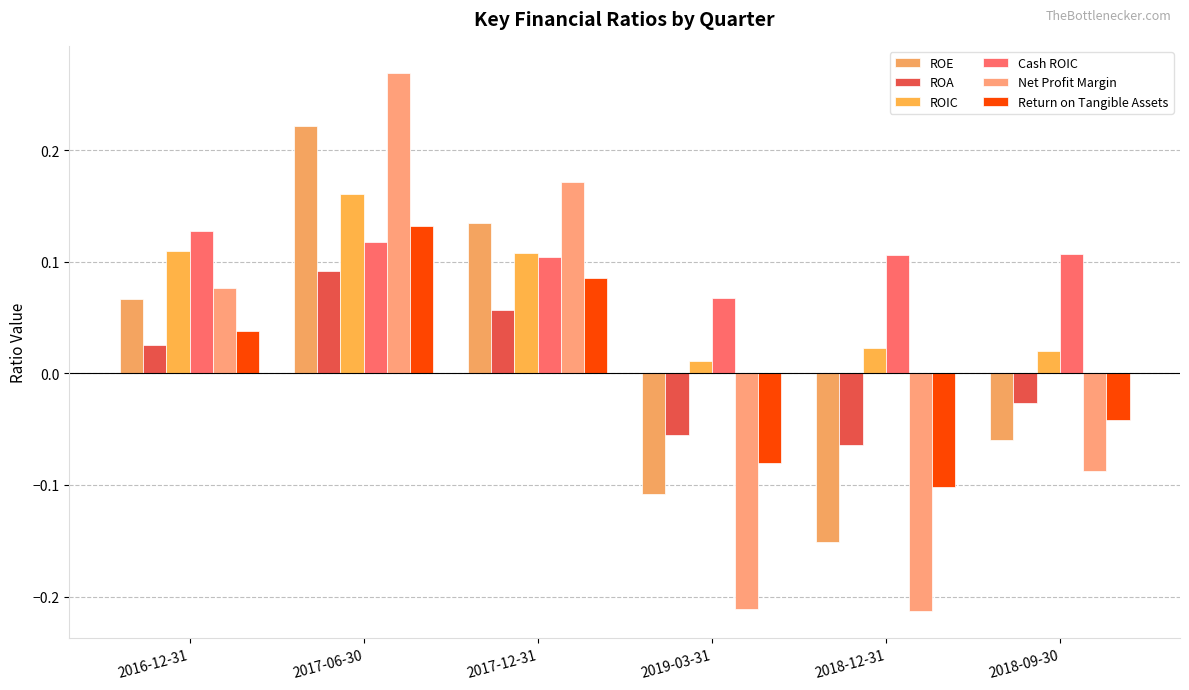

Does the chart contain stacked bars?

No